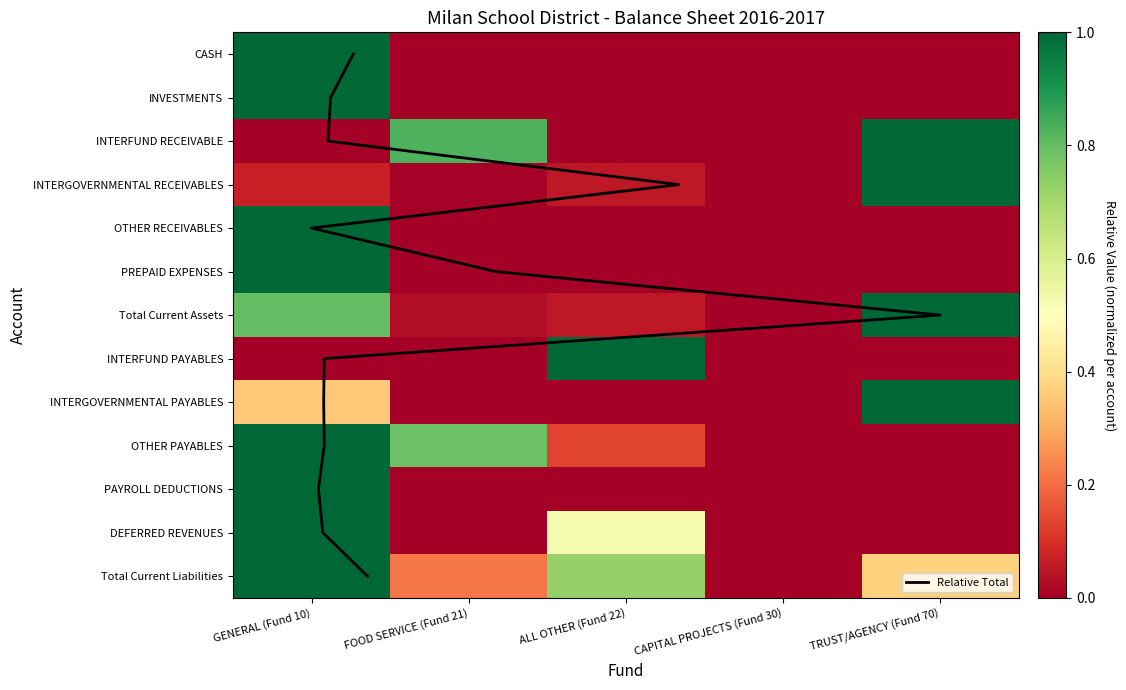

What is the maximum value shown in the chart?

1.0